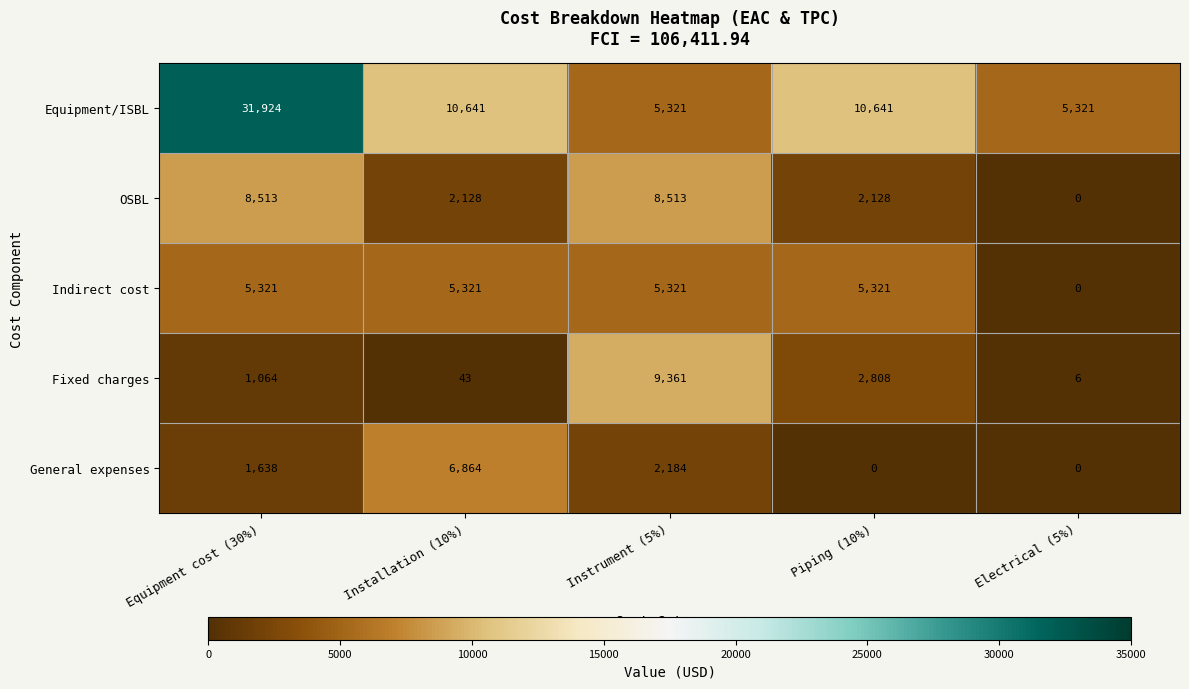

What is the total value across all series at Electrical (5%)?

5327